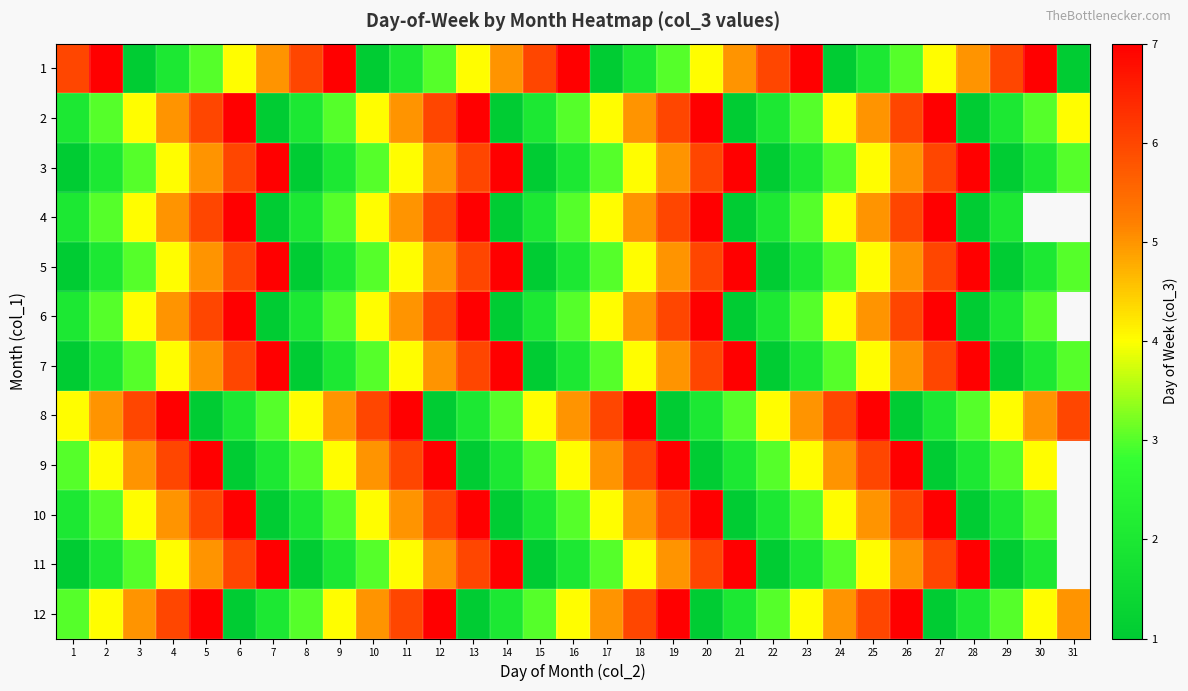

How many data points in 4 are above 4?

12